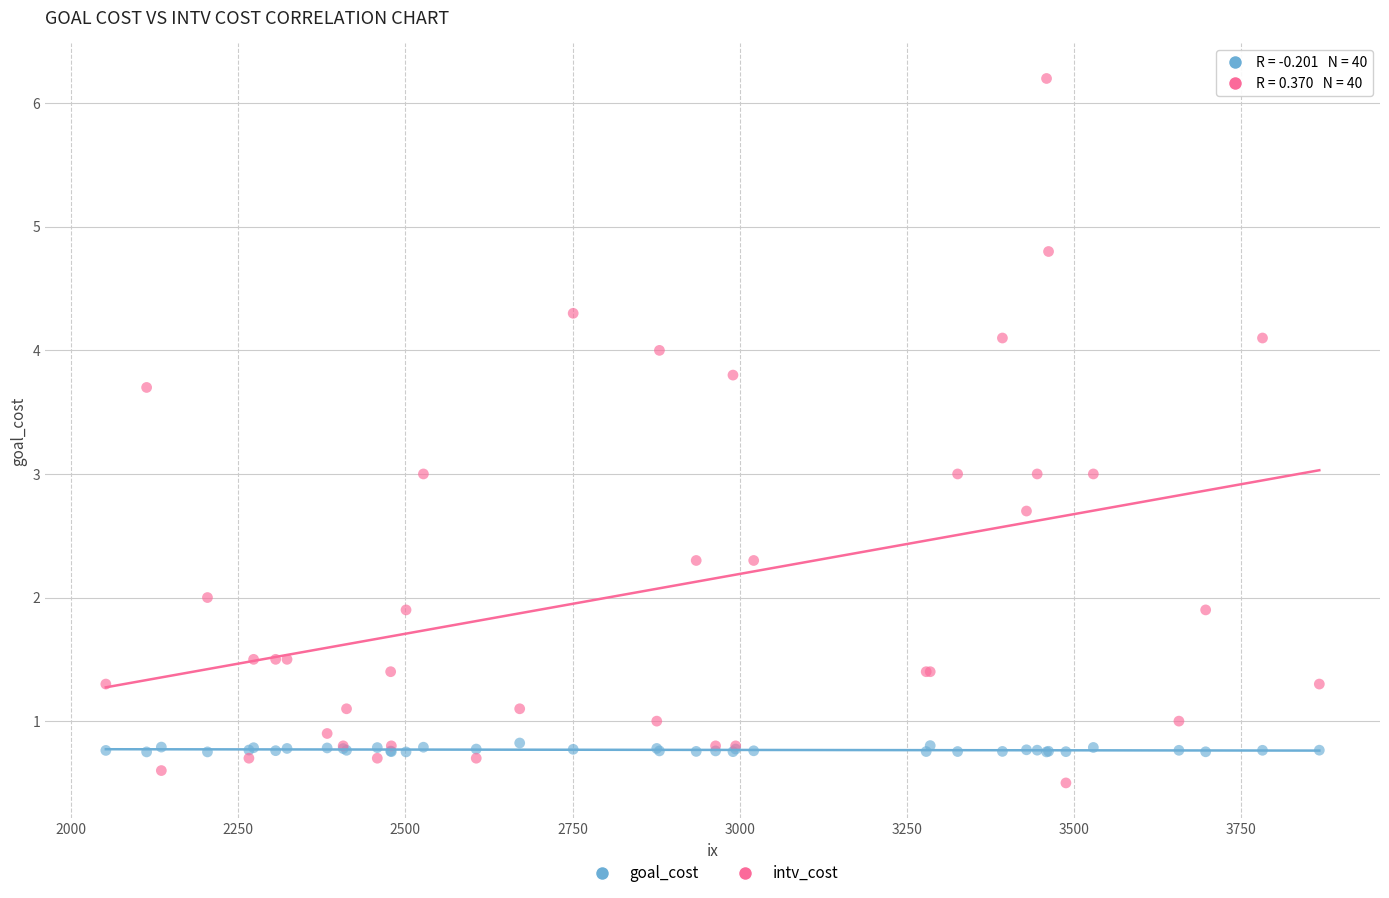

In the goal_cost series, what Y value is closest to 0?

0.8